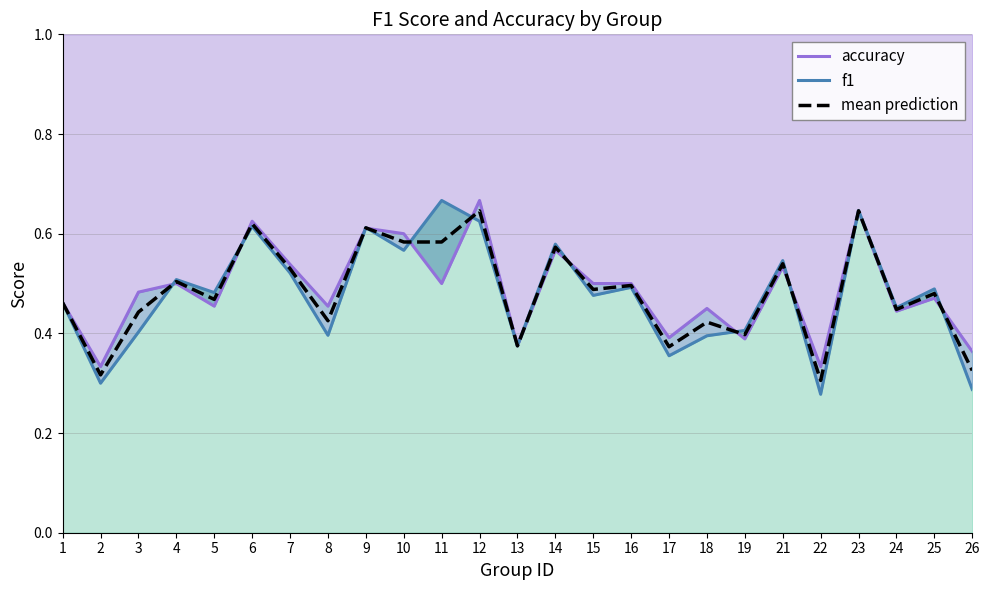

Reading left to right, what are all the values shown in this chart?

accuracy: 0.5	0.3	0.5	0.5	0.5	0.6	0.5	0.5	0.6	0.6	0.5	0.7	0.4	0.6	0.5	0.5	0.4	0.5	0.4	0.5	0.3	0.6	0.4	0.5	0.4
f1: 0.5	0.3	0.4	0.5	0.5	0.6	0.5	0.4	0.6	0.6	0.7	0.6	0.4	0.6	0.5	0.5	0.4	0.4	0.4	0.5	0.3	0.6	0.5	0.5	0.3
mean prediction: 0.5	0.3	0.4	0.5	0.5	0.6	0.5	0.4	0.6	0.6	0.6	0.6	0.4	0.6	0.5	0.5	0.4	0.4	0.4	0.5	0.3	0.6	0.4	0.5	0.3